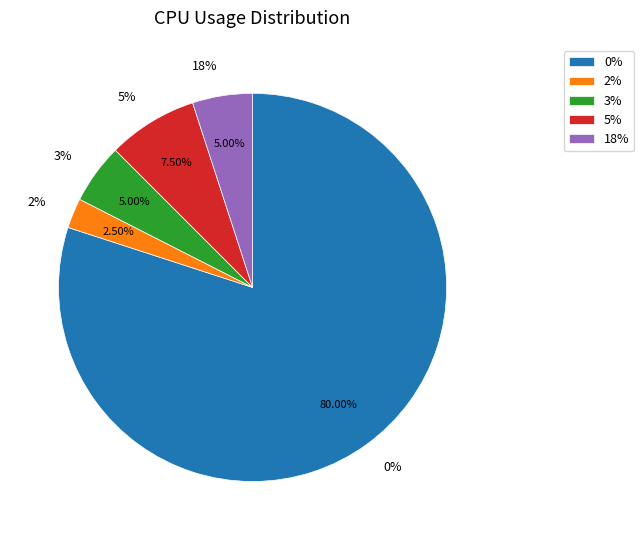

Between 3% and 2%, which is larger?

3%